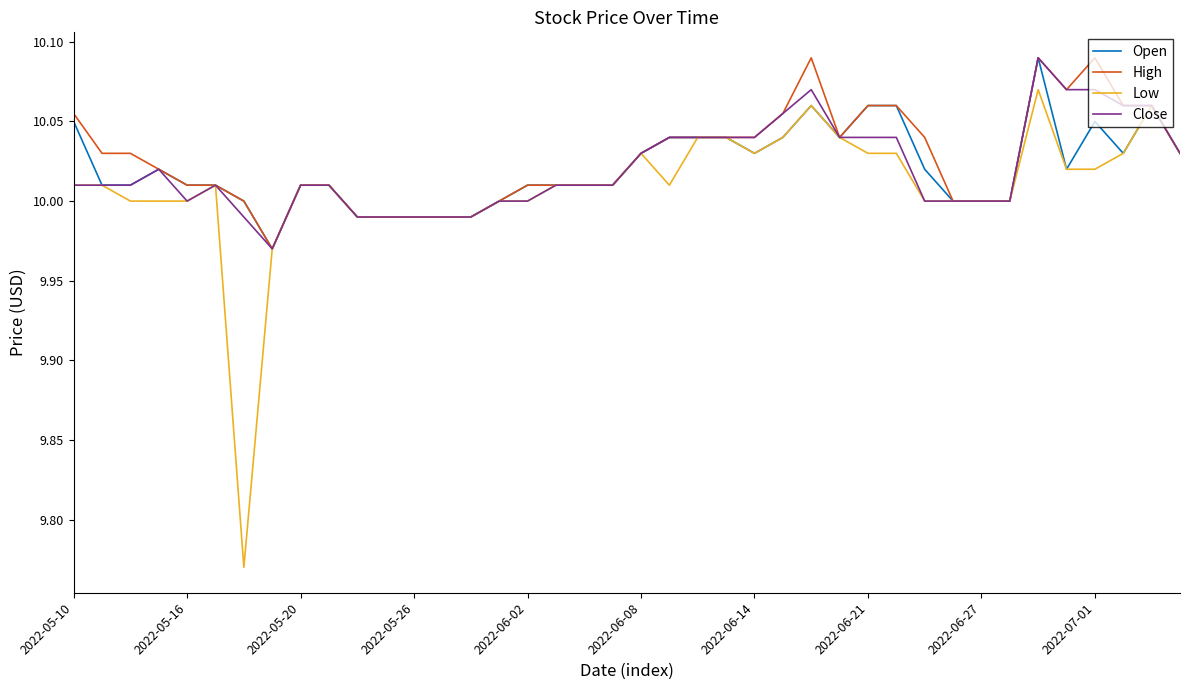

What is the average value of the High series?

10.0